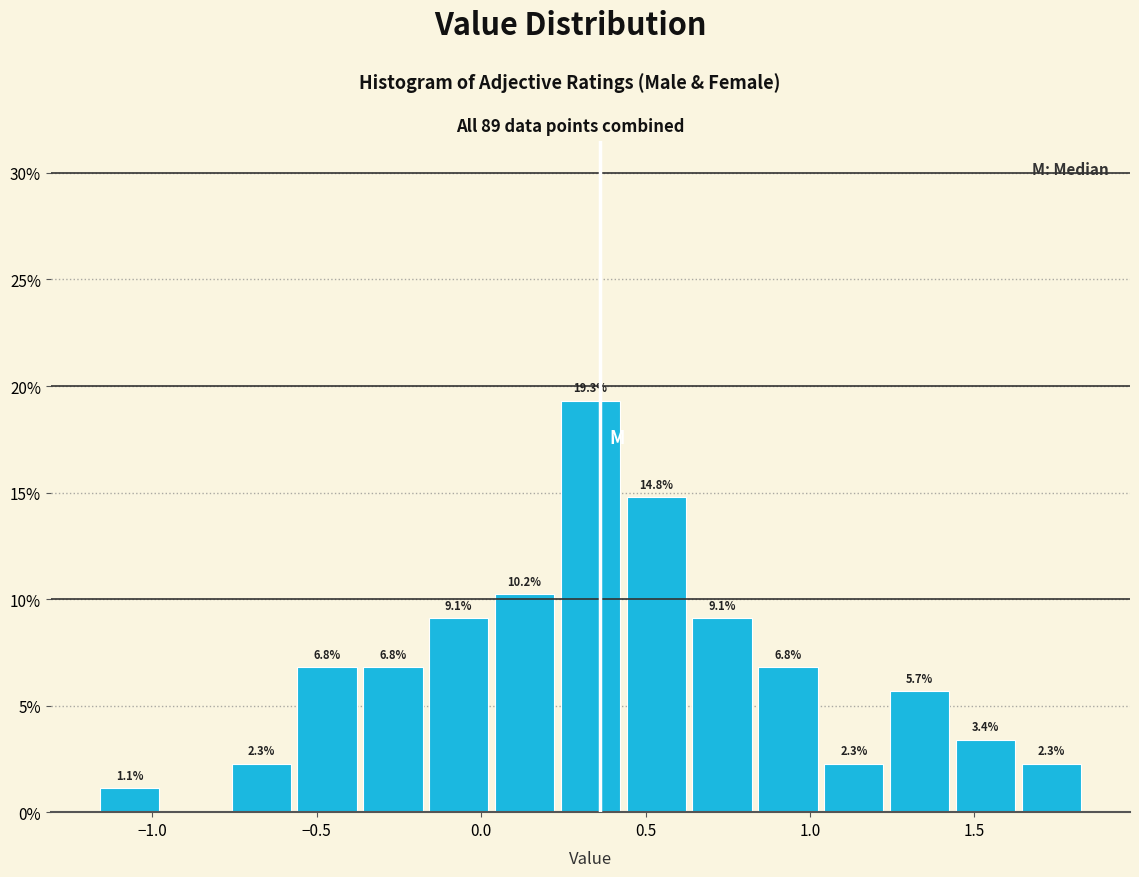

Over which range of the x-axis is the bar tallest?

0.25 to 0.45